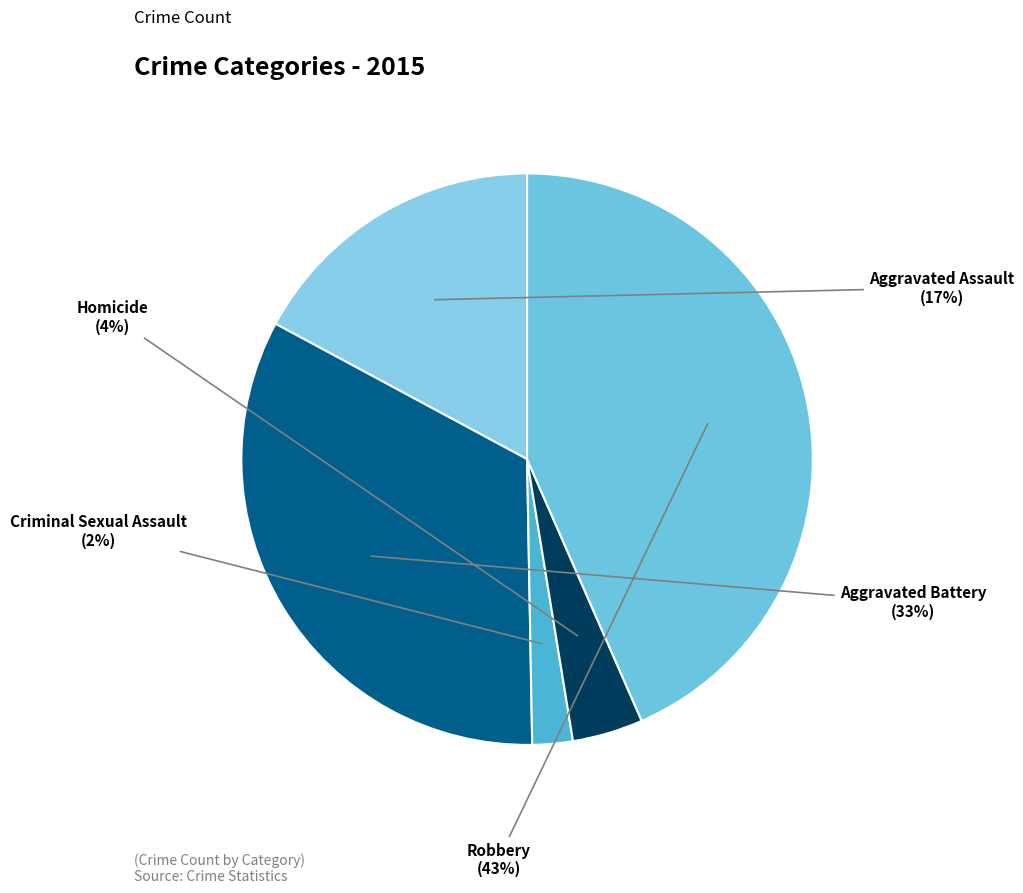

What is the smallest slice in the pie chart?

Criminal Sexual Assault